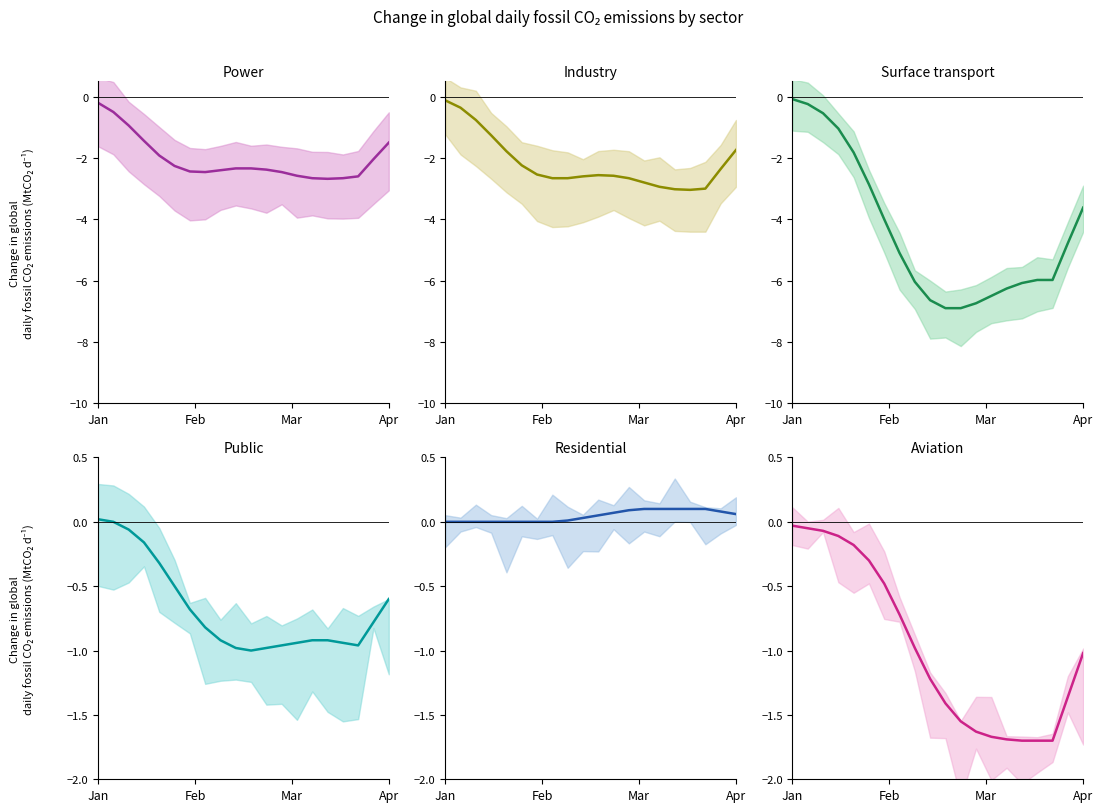

Which series ends up on top after the final intersection of Surface transport and Industry?

Industry